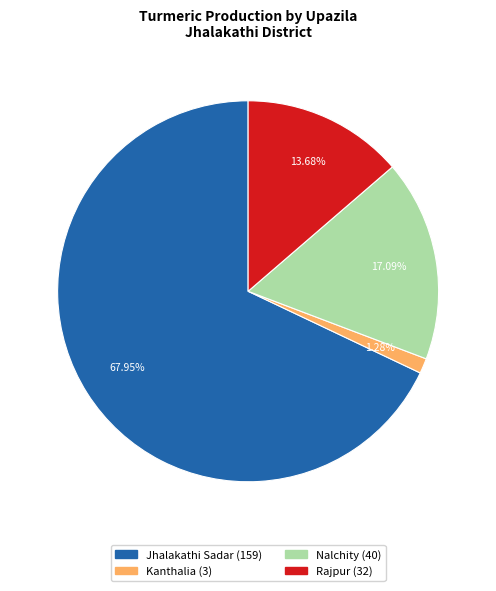

Is it true that Jhalakathi Sadar is 74% of the pie?

False